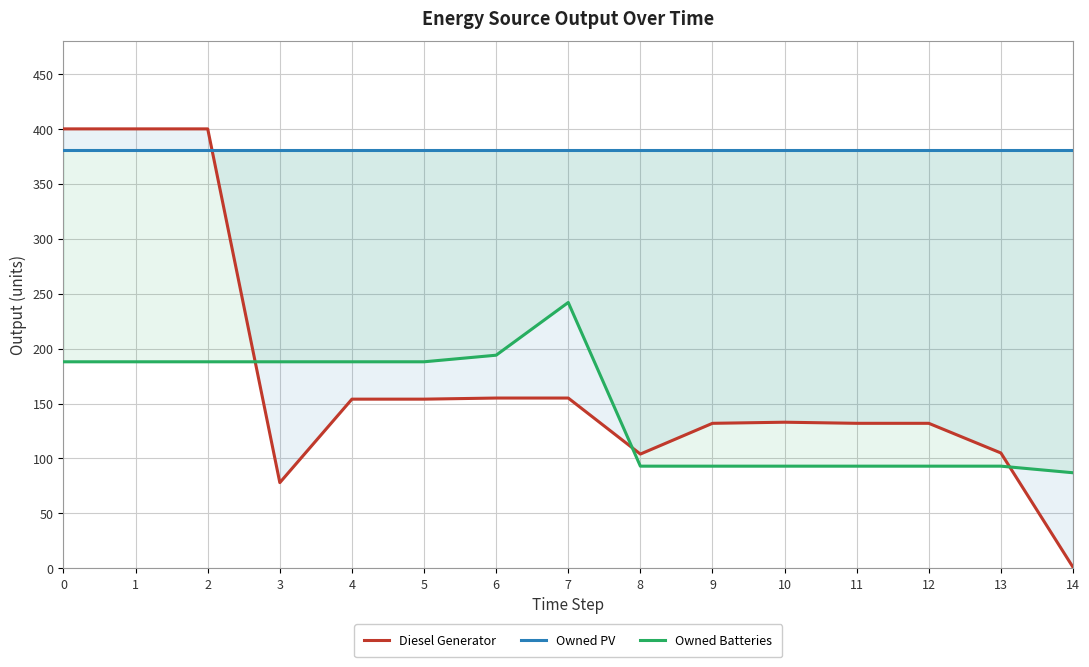

What is the value of the Owned PV point at the 2nd from the left?

381